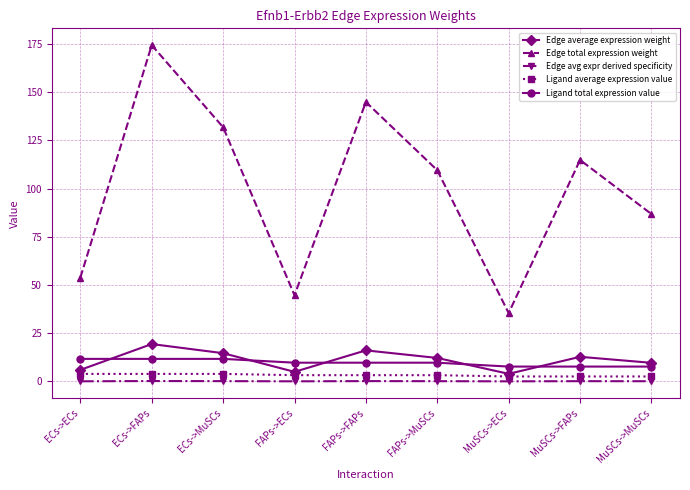

True or false: Ligand total expression value and Edge avg expr derived specificity cross at least once.

False